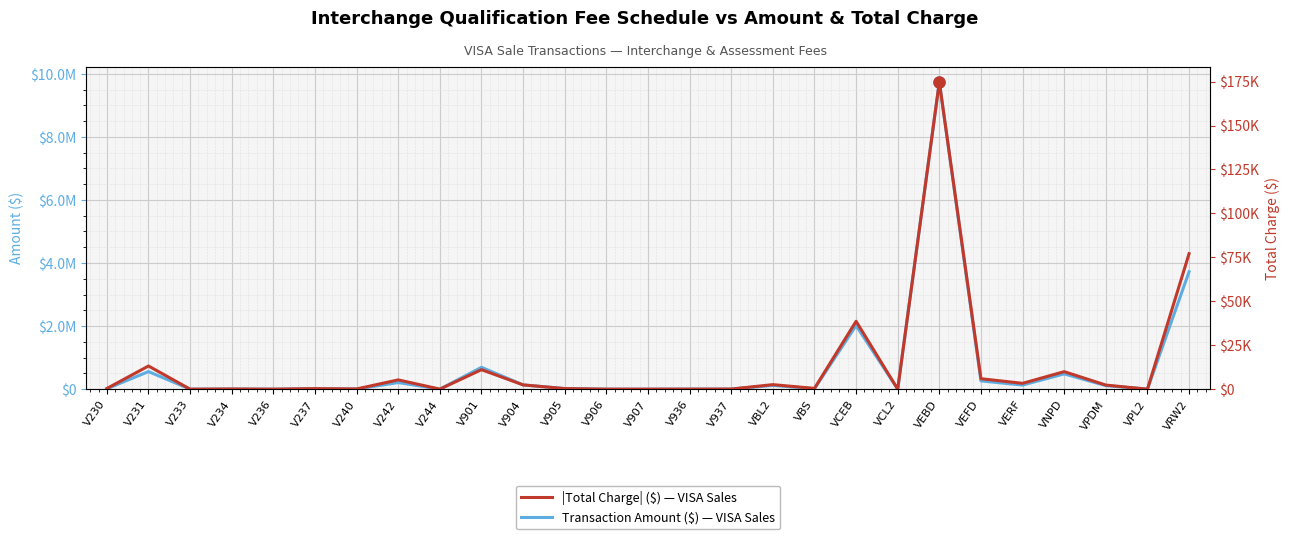

What is the difference between the maximum and minimum values in the |Total Charge| ($) series?

174771.6